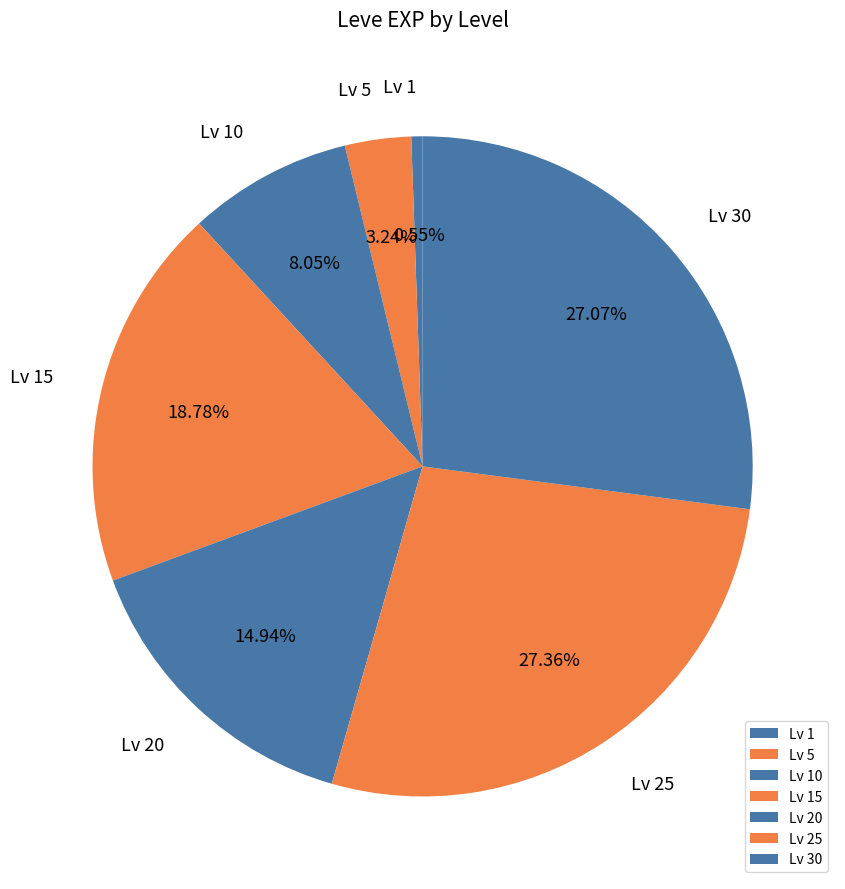

Count the number of slices in the pie.

7